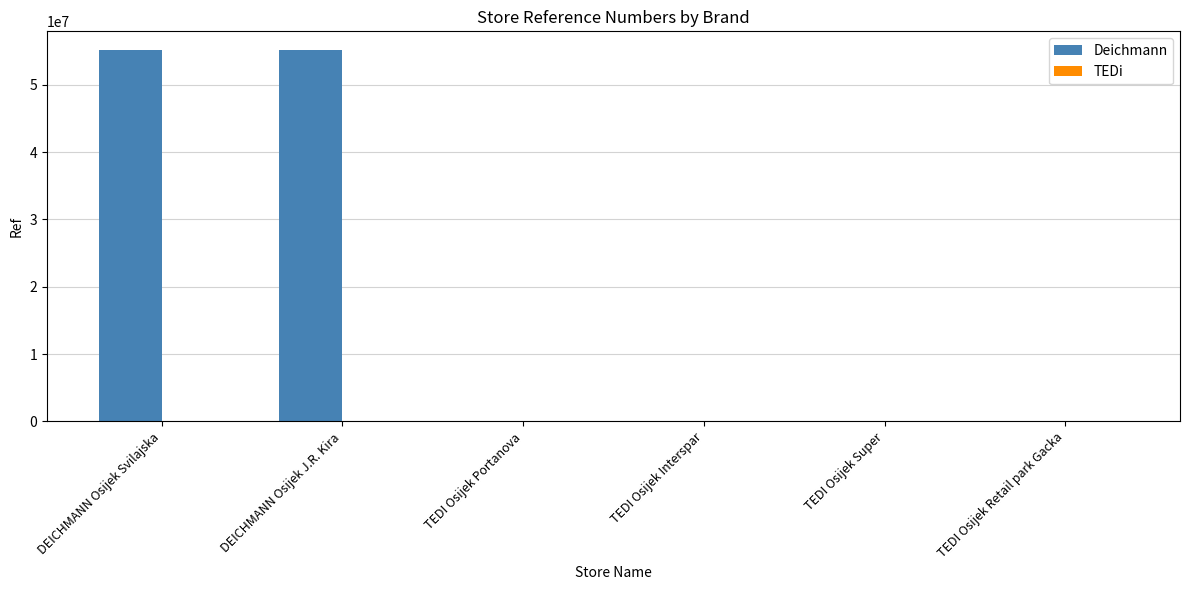

The value of Deichmann at DEICHMANN Osijek J.R. Kira is 84057238. True or false?

False